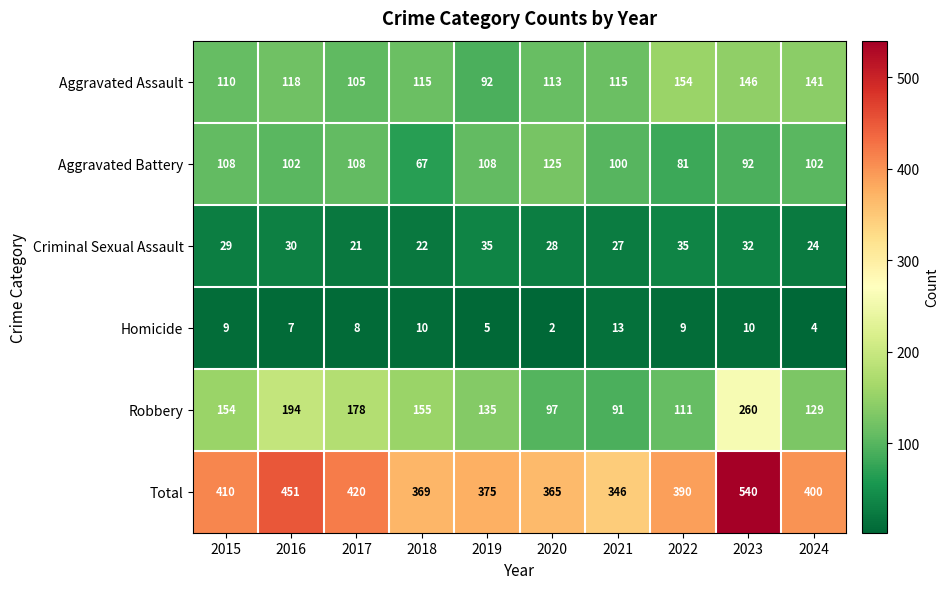

The Aggravated Assault series shows 105 at 2017. True or false?

True